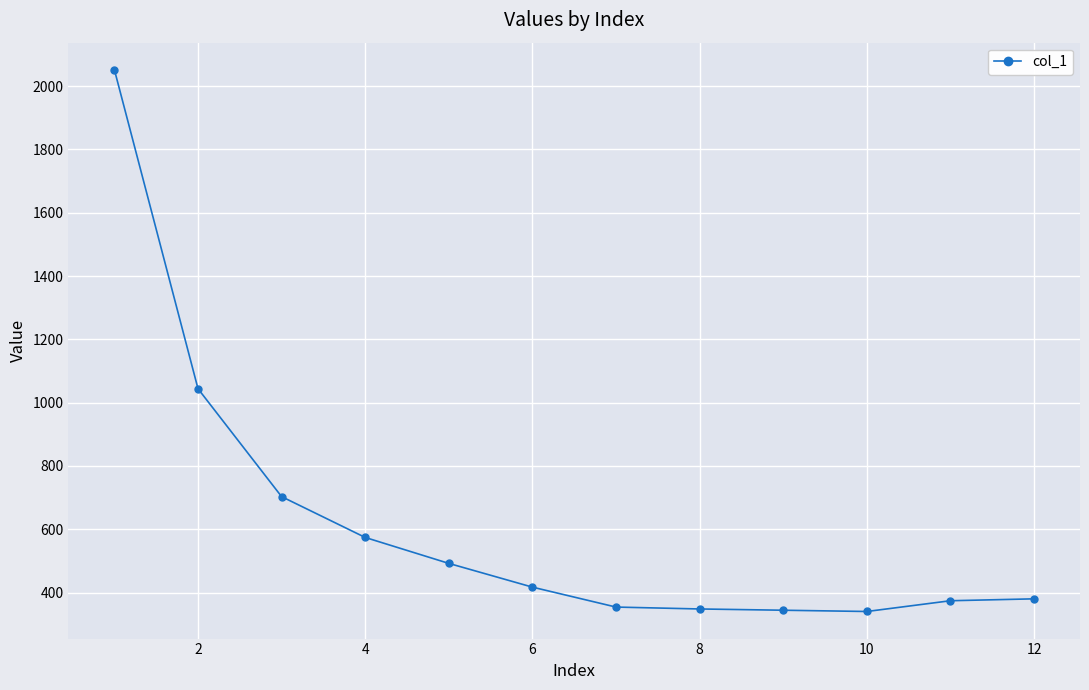

What is the maximum value shown in the chart?

2052